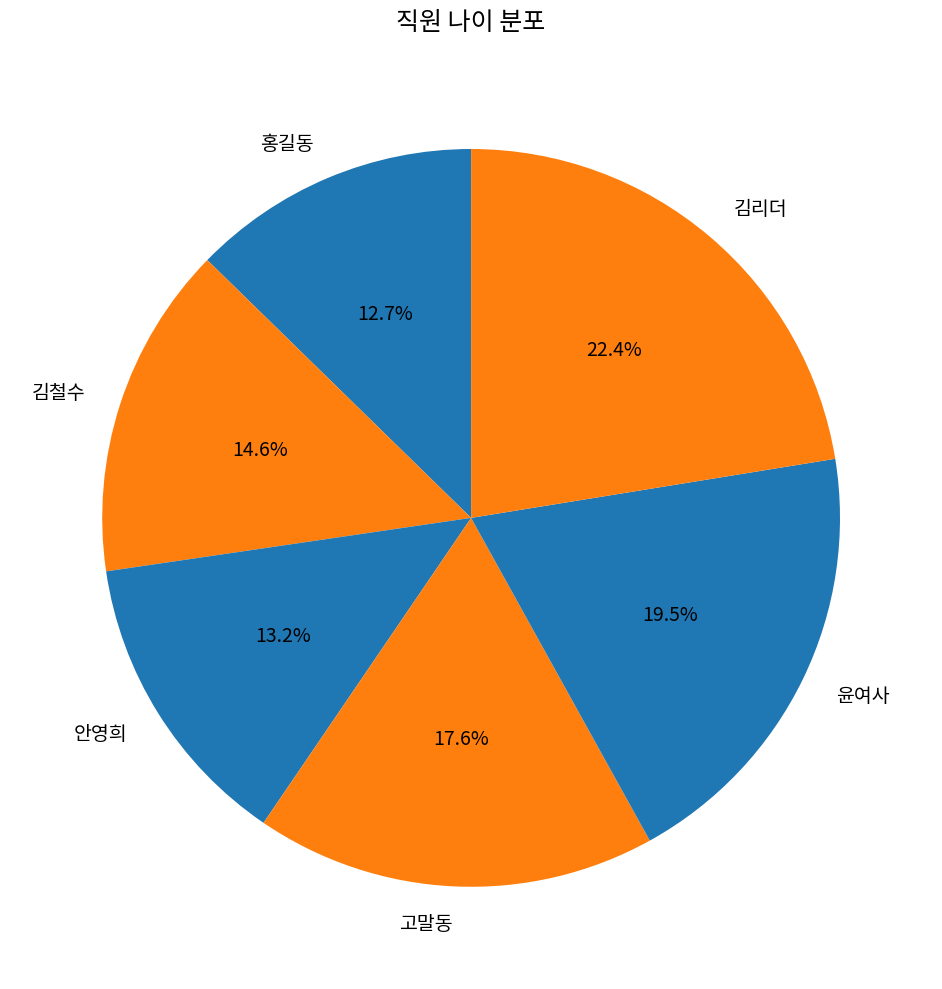

Is there any slice that represents more than half of the pie?

No